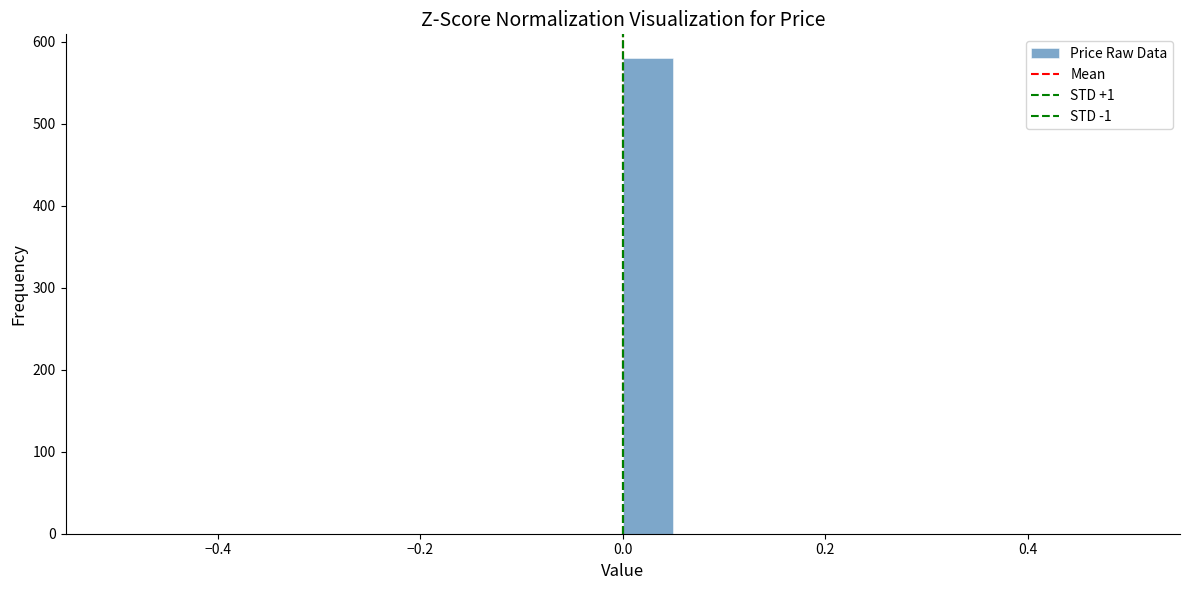

Around what value on the x-axis is the tallest bar? Give the approximate position of its centre, as read against the axis.

0.02